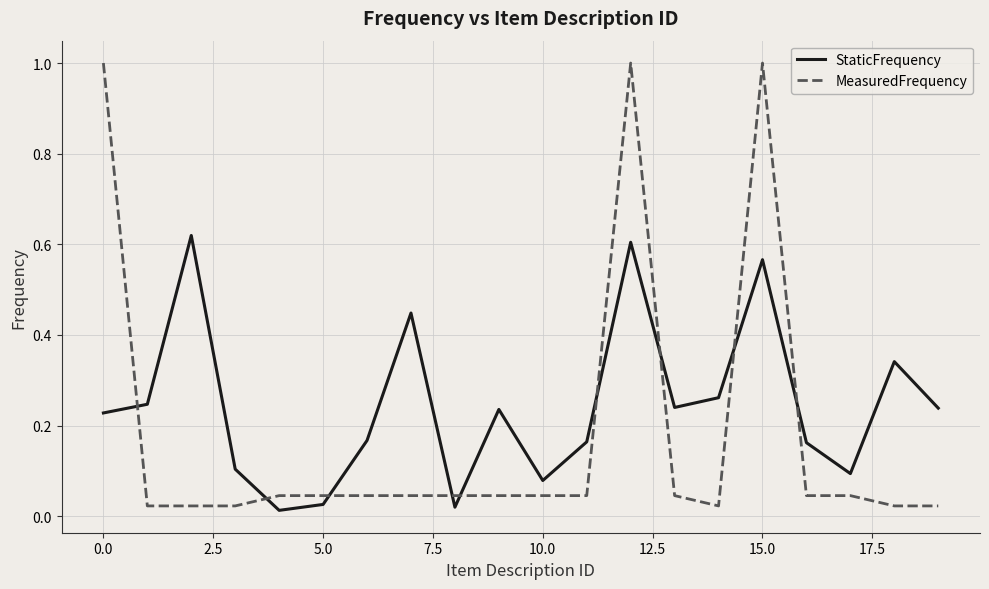

How many times do MeasuredFrequency and StaticFrequency cross each other?

9